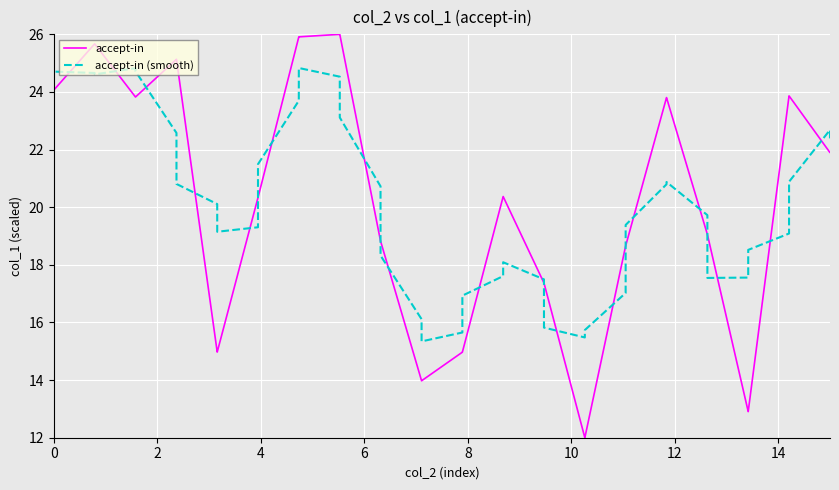

Rank the series by their maximum value, from highest to lowest.

accept-in, accept-in (smooth)